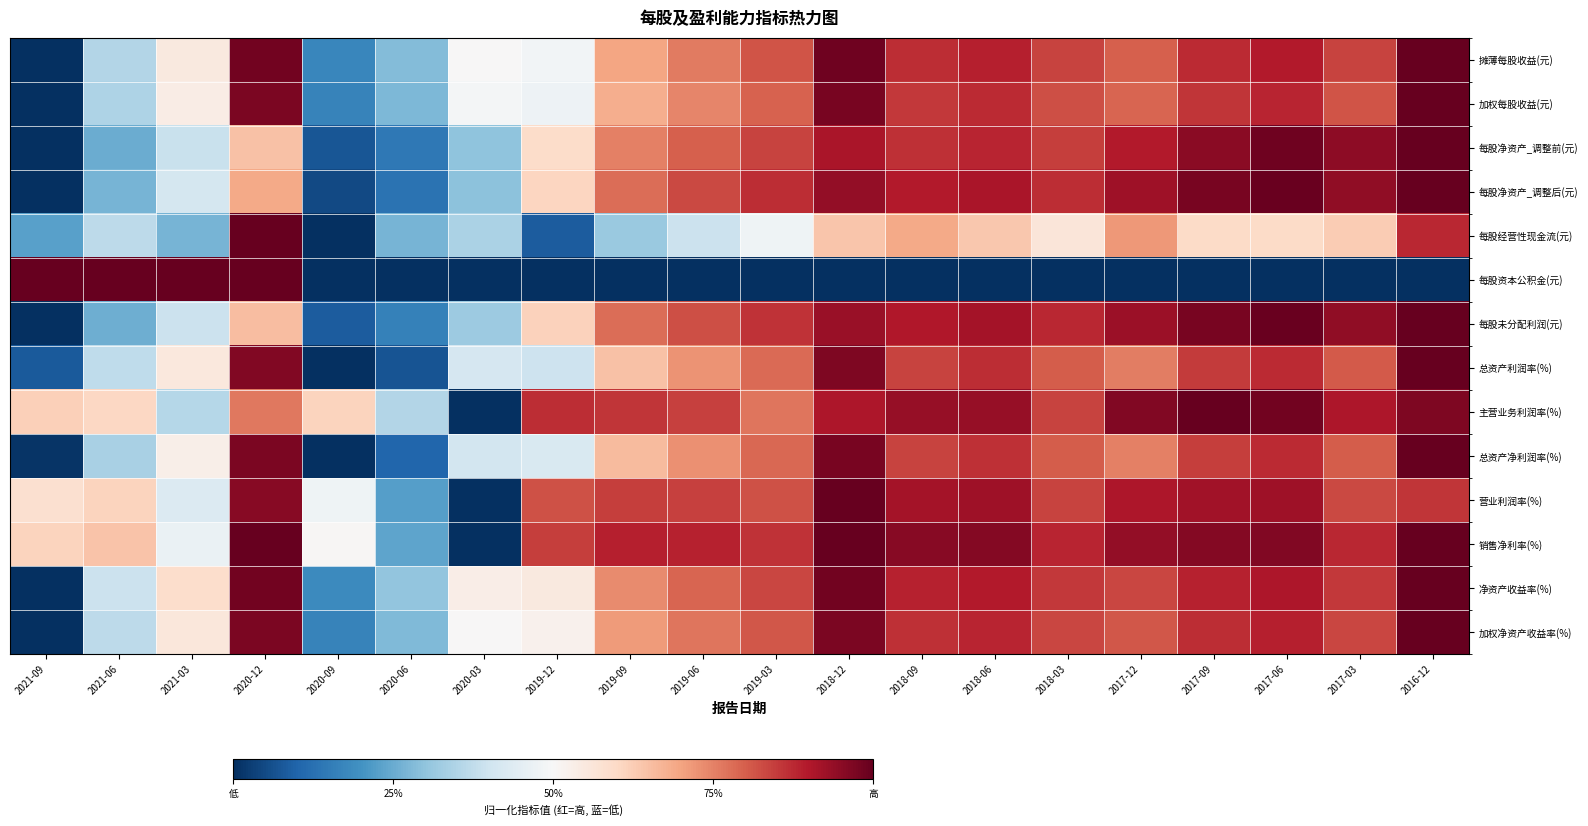

Between 2021-06 and 2017-03, which is larger?

2017-03